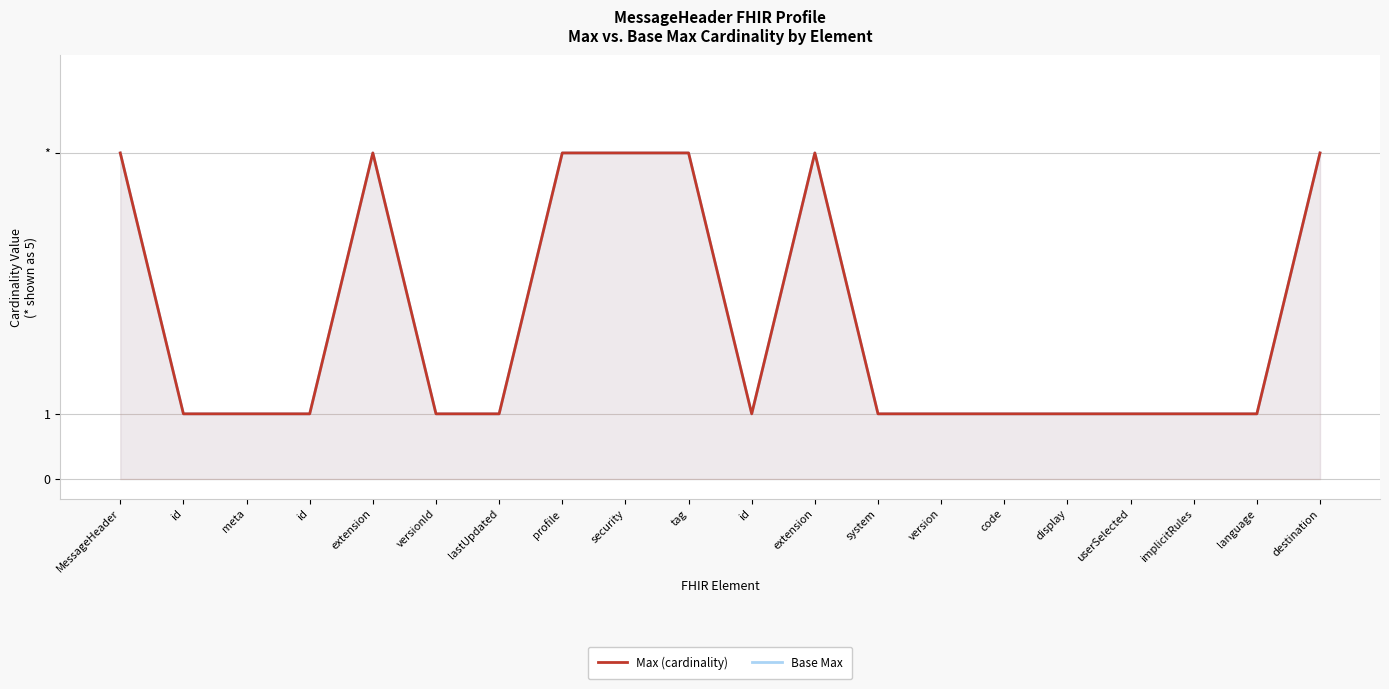

What is the average value of the Max (cardinality) series?

2